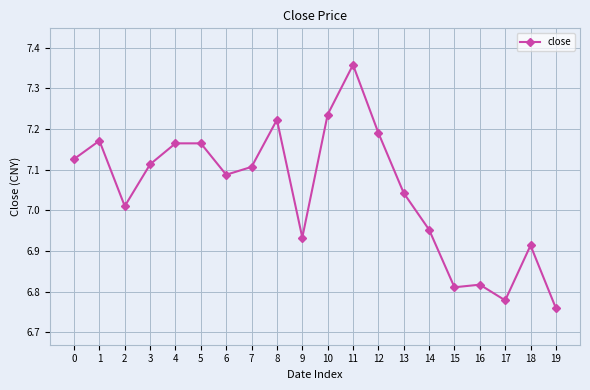

What is the sum of all values?

141.0